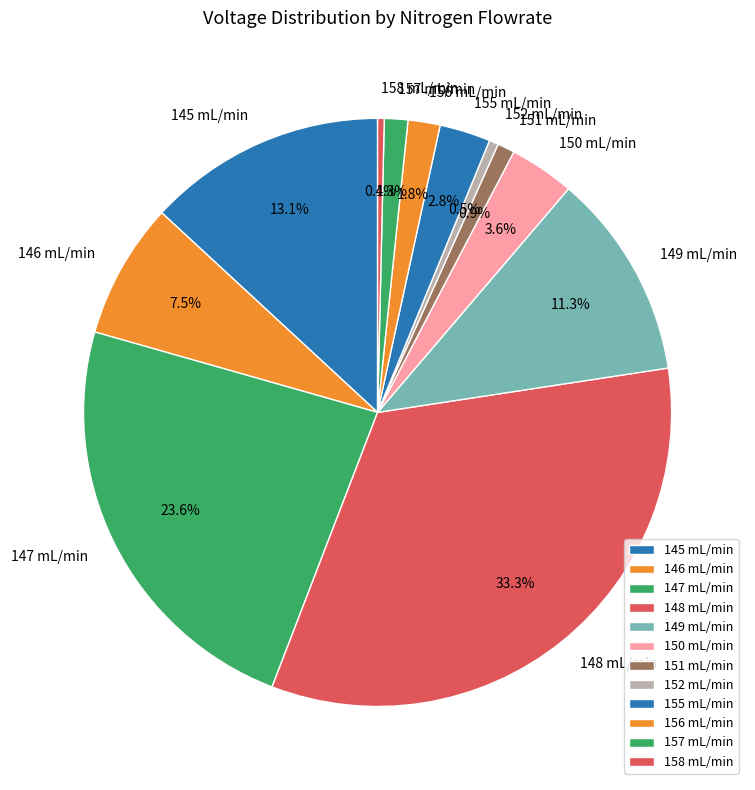

To the nearest percent, what portion does 147 mL/min represent?

24%